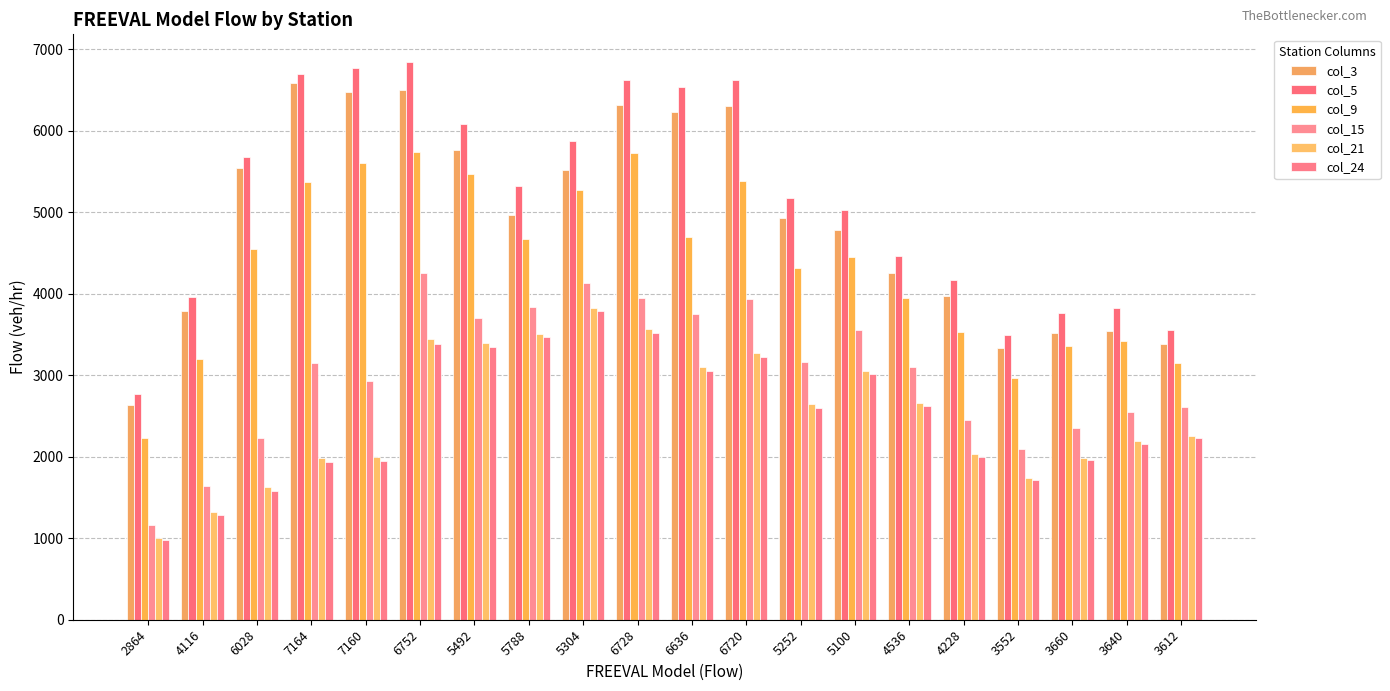

Which series has the largest total across all categories?

col_5